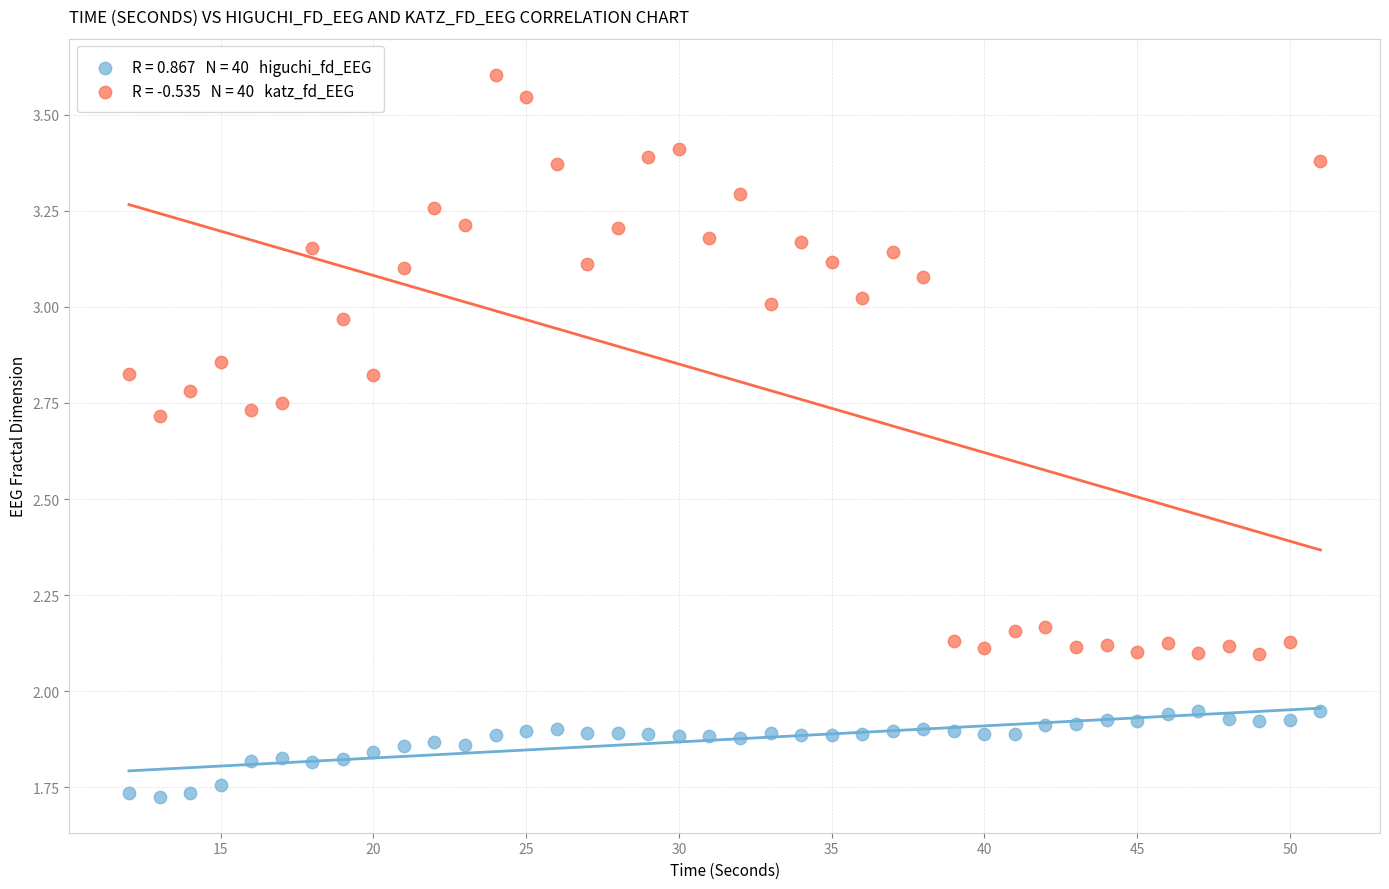

Across all data points, what is the range of X values (max minus min)?

39.0